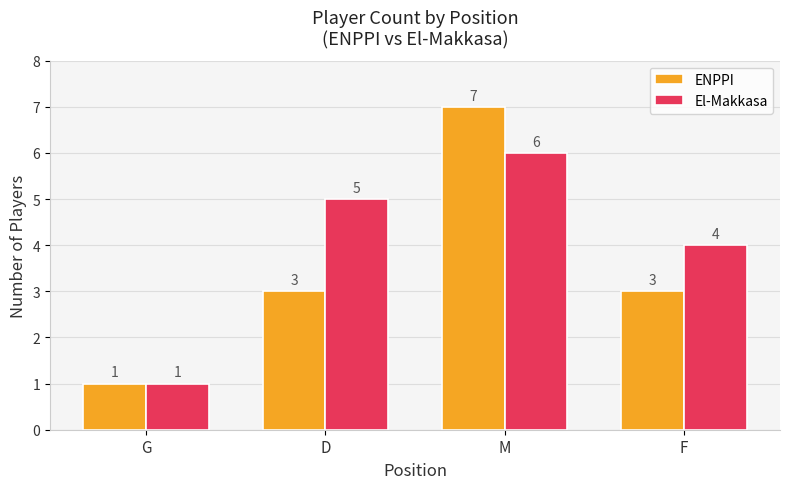

What is the label of the 2nd bar from the left?

D